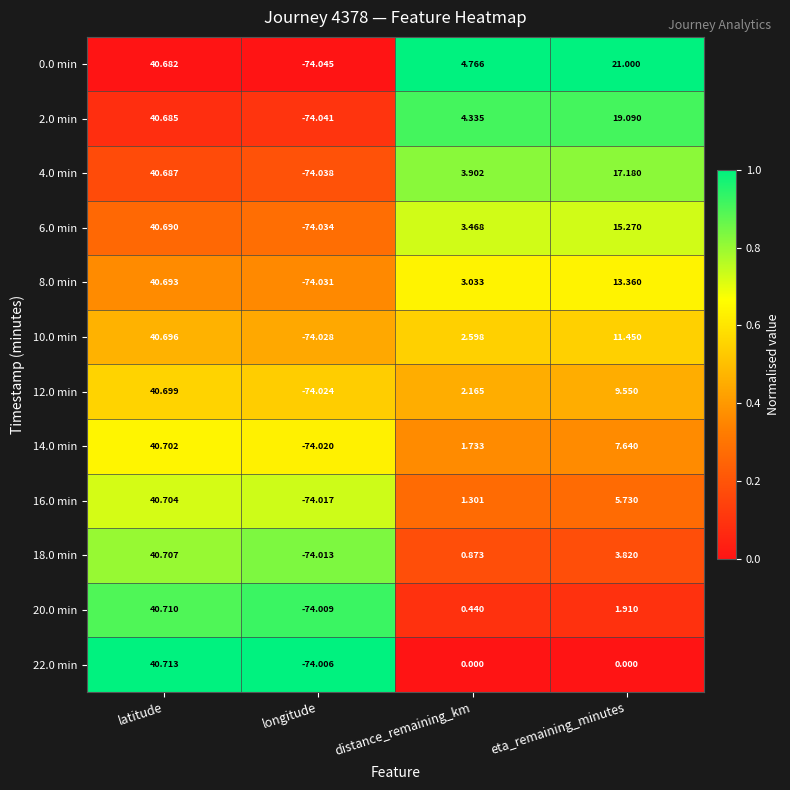

At which category does the chart reach its minimum across all series?

longitude